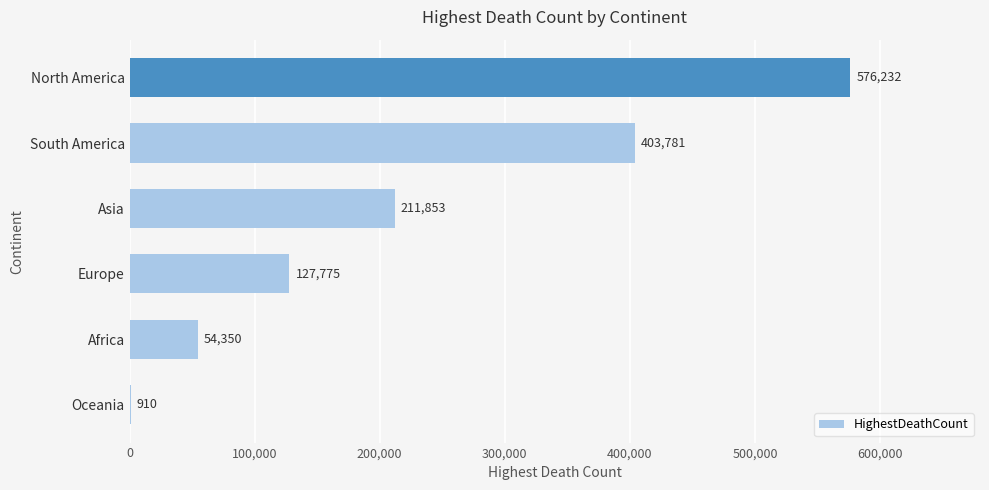

What is the change in value from South America to North America?

+172451